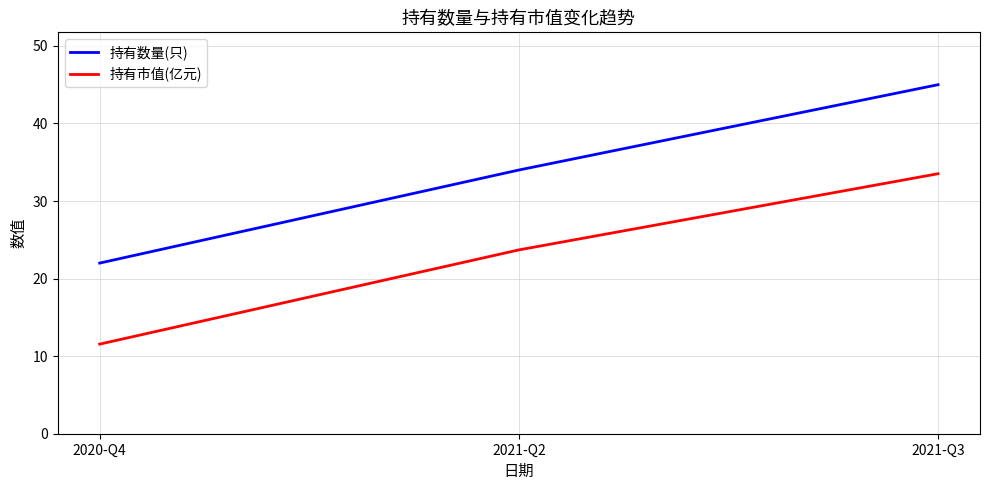

What is the sum of all 持有数量(只) values?

101.0